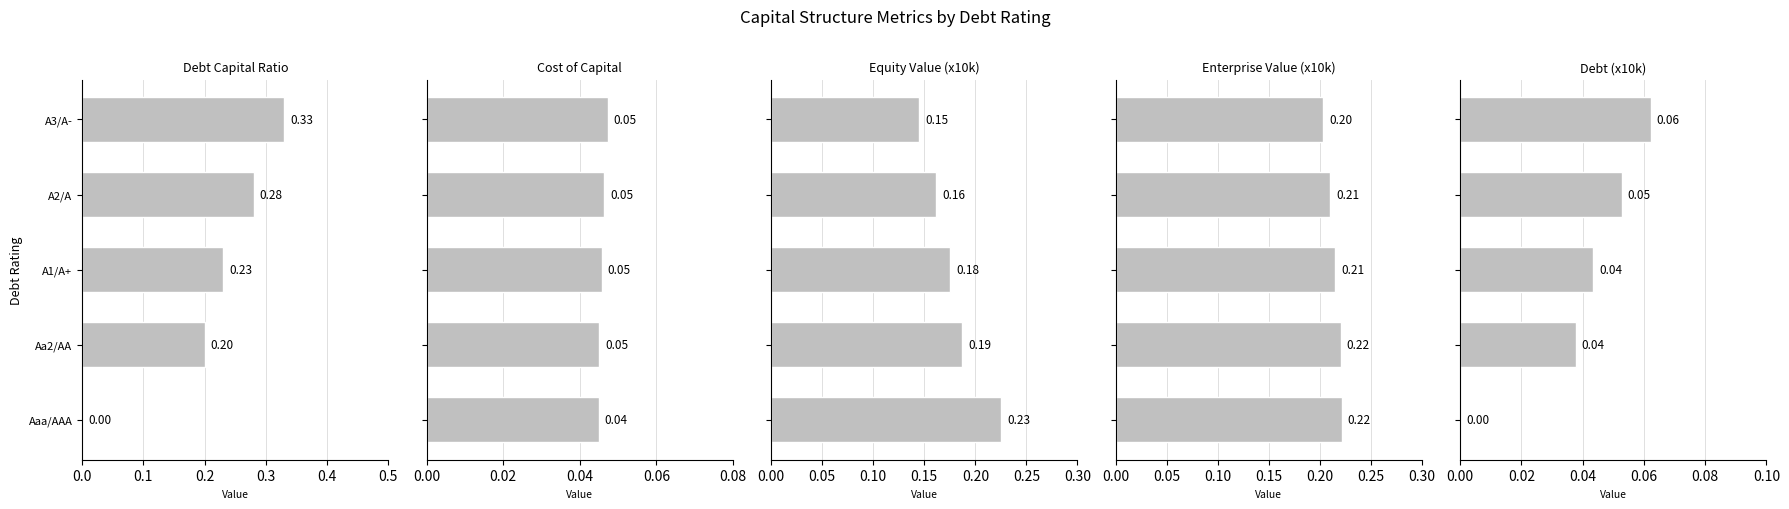

How many series are shown in this chart?

5